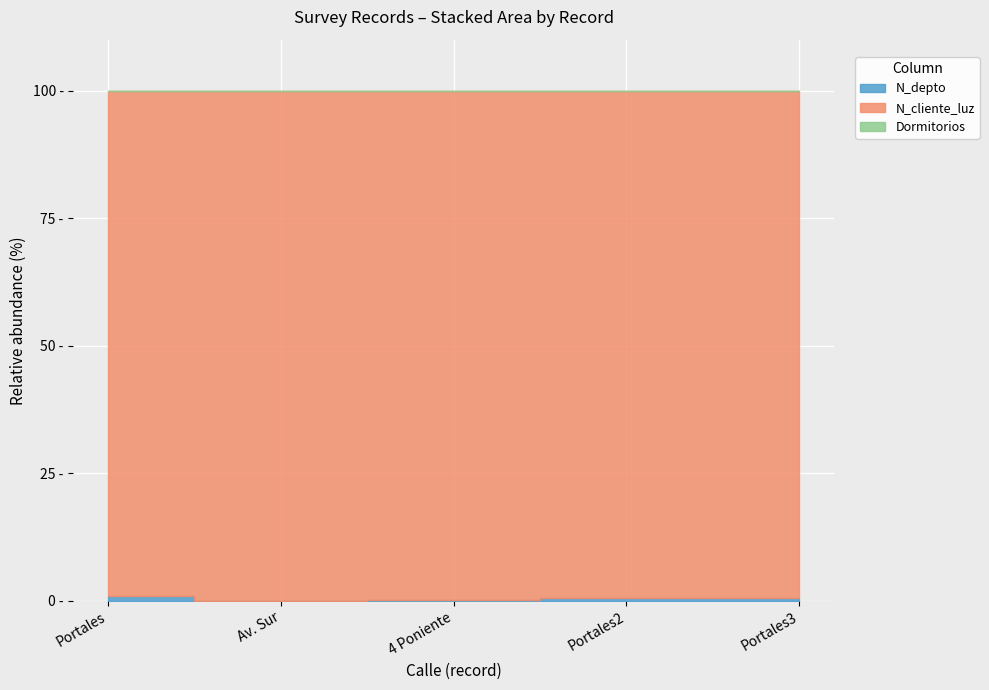

The N_depto series shows 3661 at 4. True or false?

False